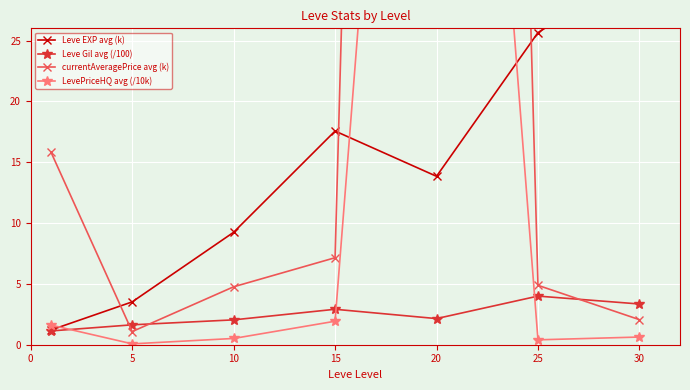

Count the number of categories in the chart.

7